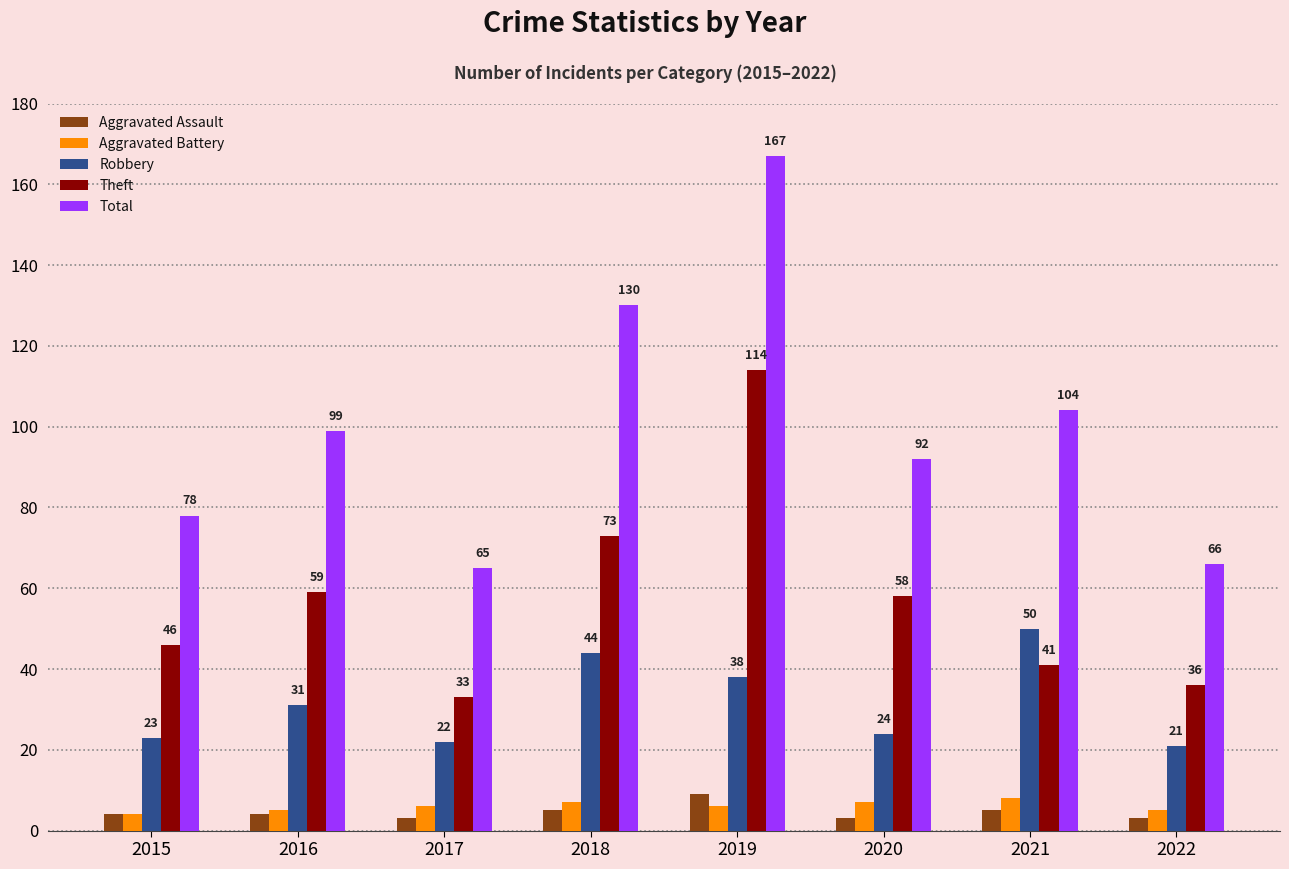

At how many categories does at least one series exceed 123?

2